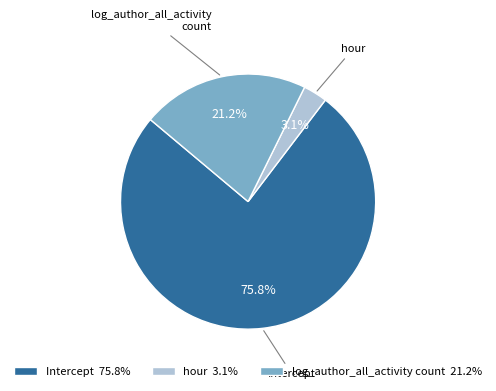

What percentage is NOT represented by log_author_all_activity count 21.2%?

78.8%